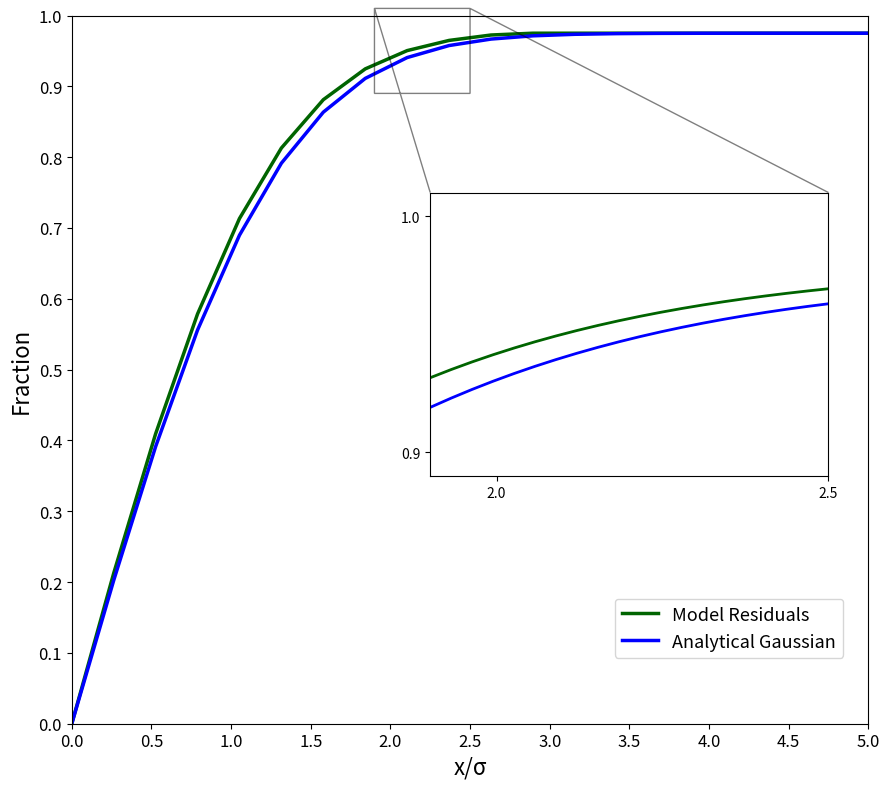

Which series has the widest spread of values?

Model Residuals